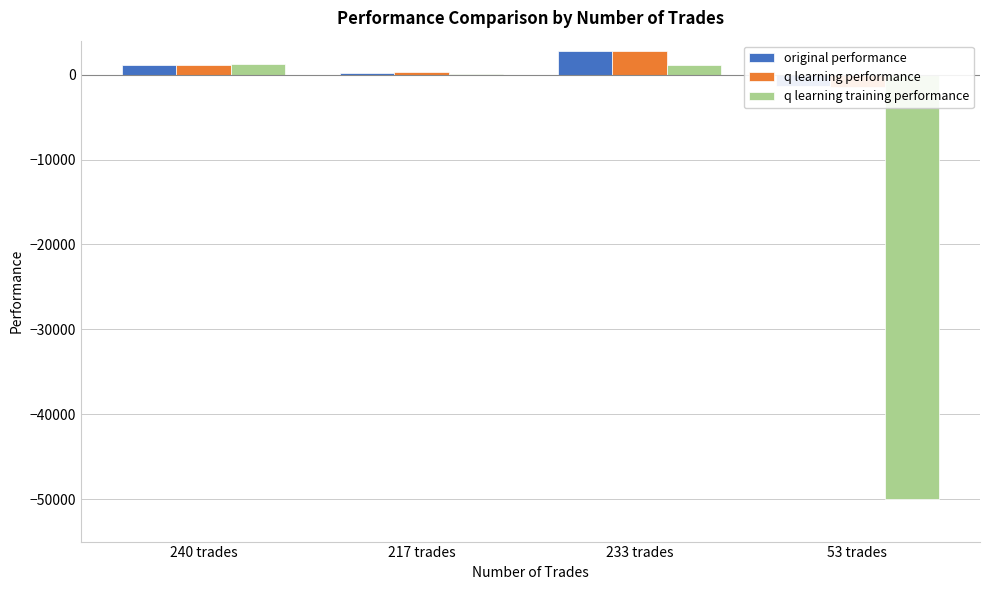

How many series are shown in this chart?

3